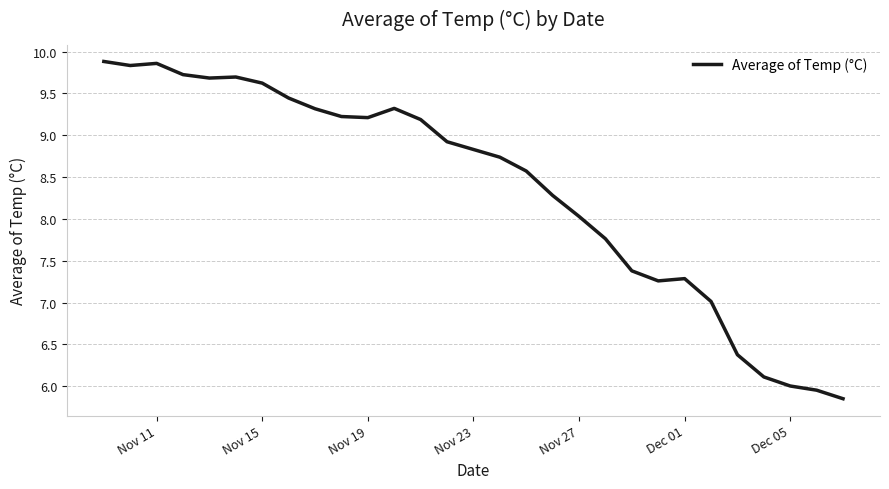

Does the chart display data point markers on the line(s)?

No